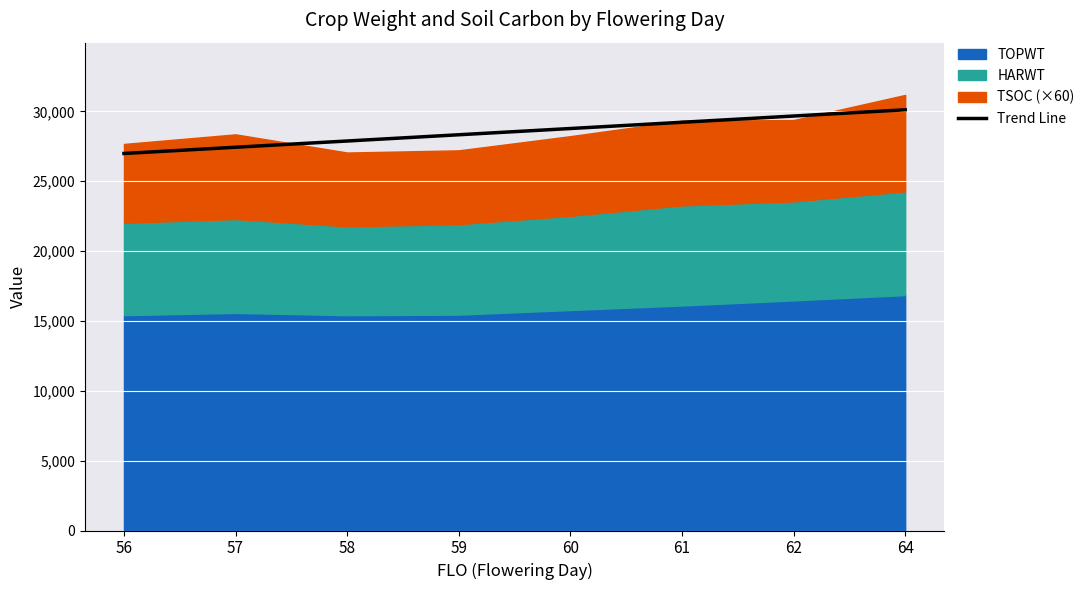

What is the change in value from 57 to 60?

+1340.1